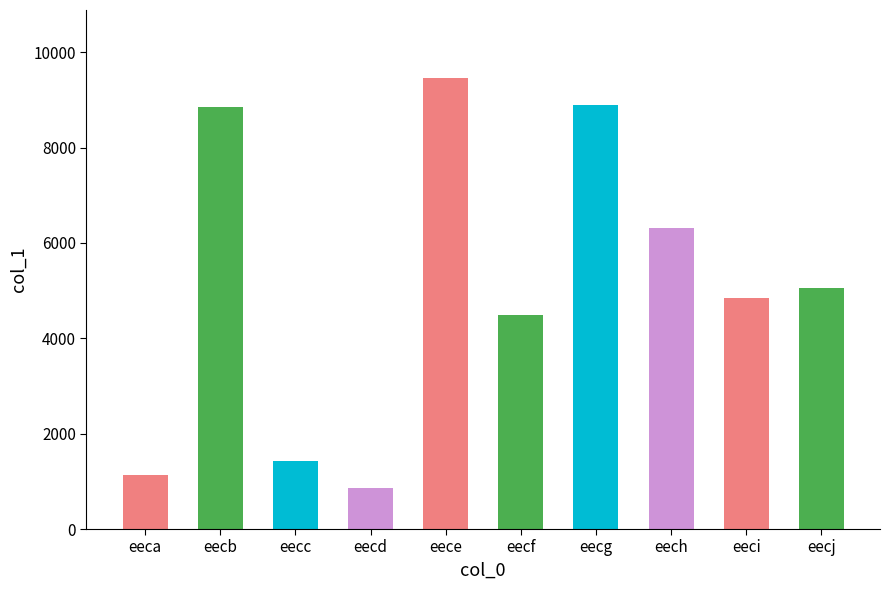

What is the minimum value shown in the chart?

858